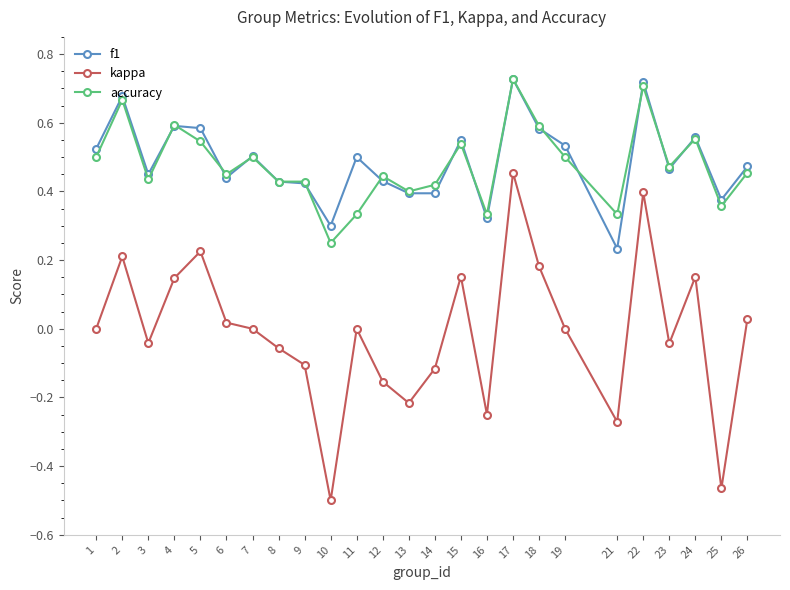

What are all the series names shown in the legend?

f1, kappa, accuracy